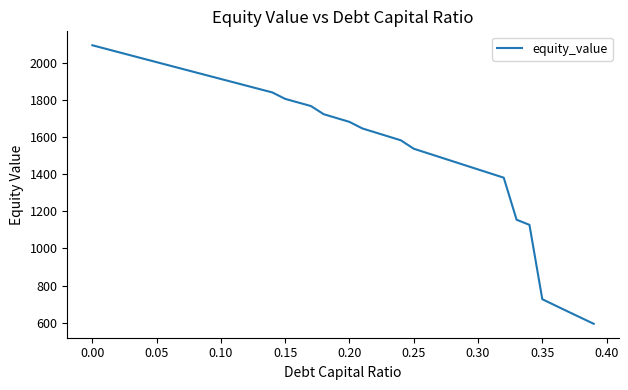

What is the difference between the maximum and minimum values?

1502.9